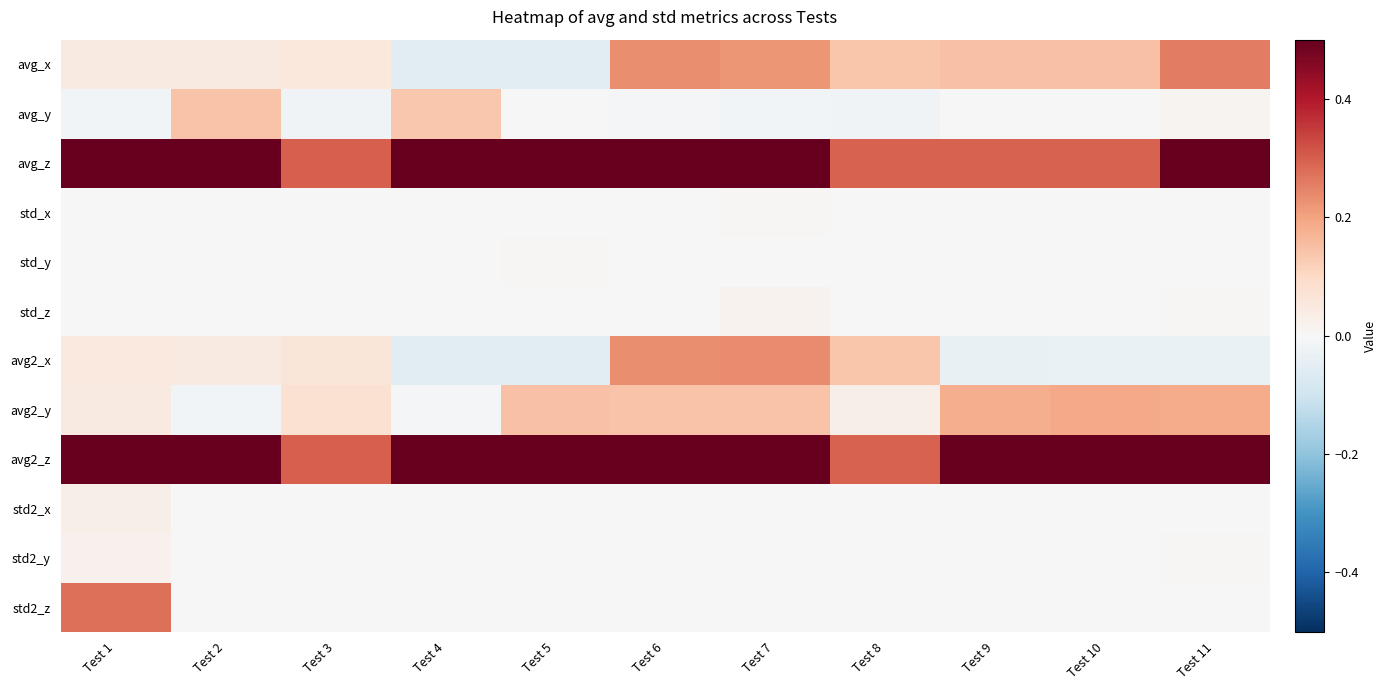

What is the difference between the highest and lowest values at Test 11?

0.8